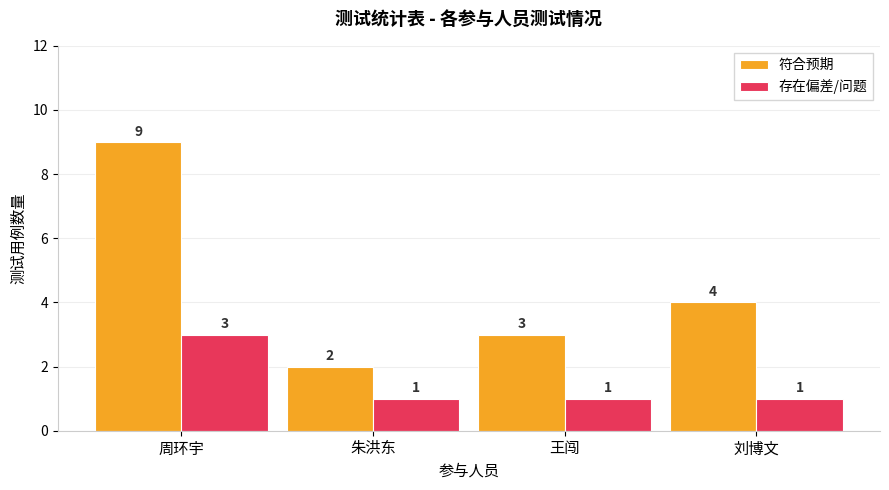

At 朱洪东, list the series in order from smallest to largest.

存在偏差/问题, 符合预期